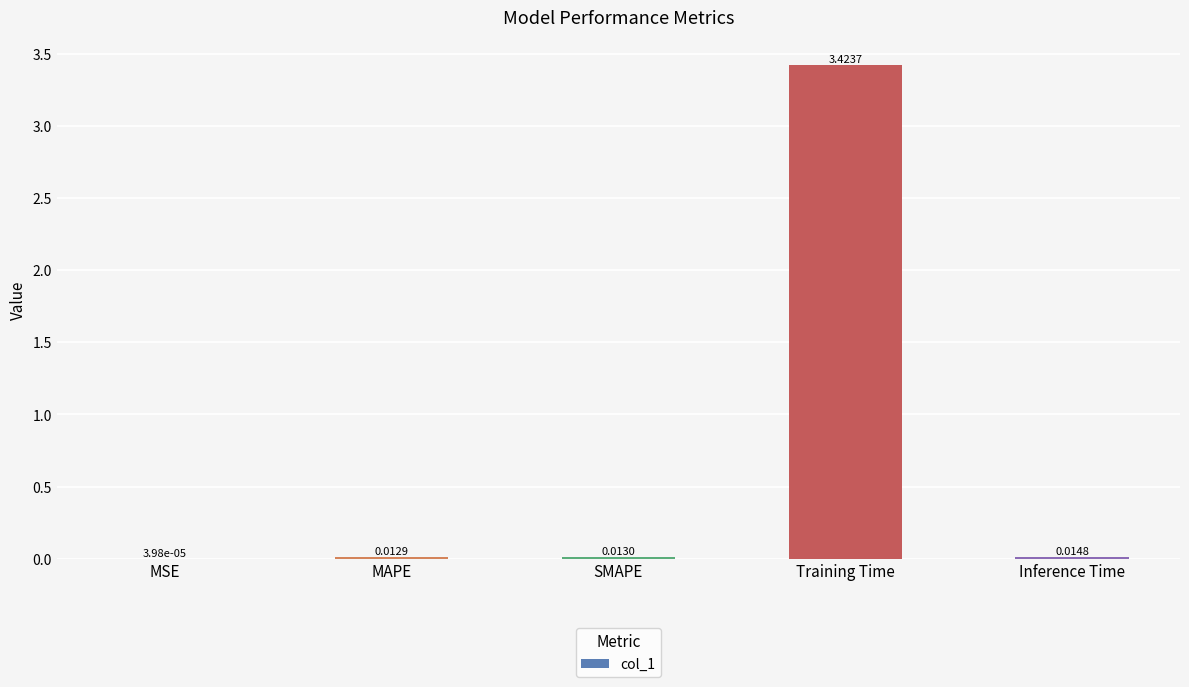

What is the sum of all values?

3.5